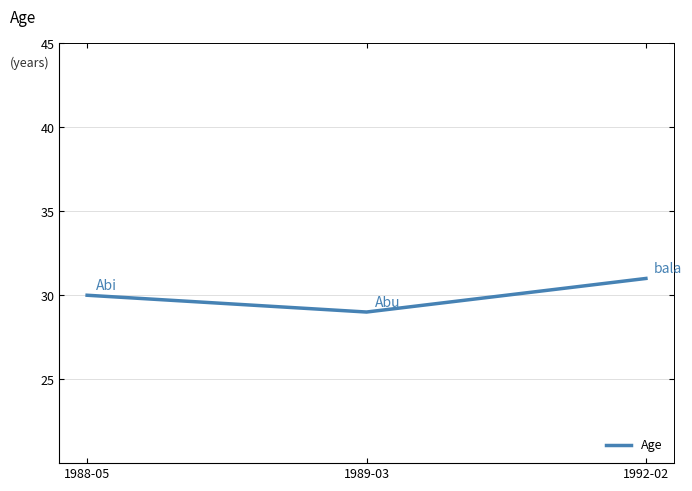

What is the smallest value displayed?

29